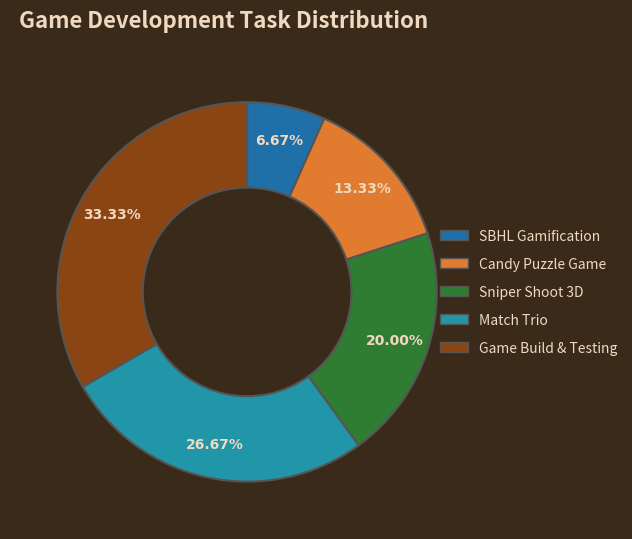

How many segments does this pie chart have?

5